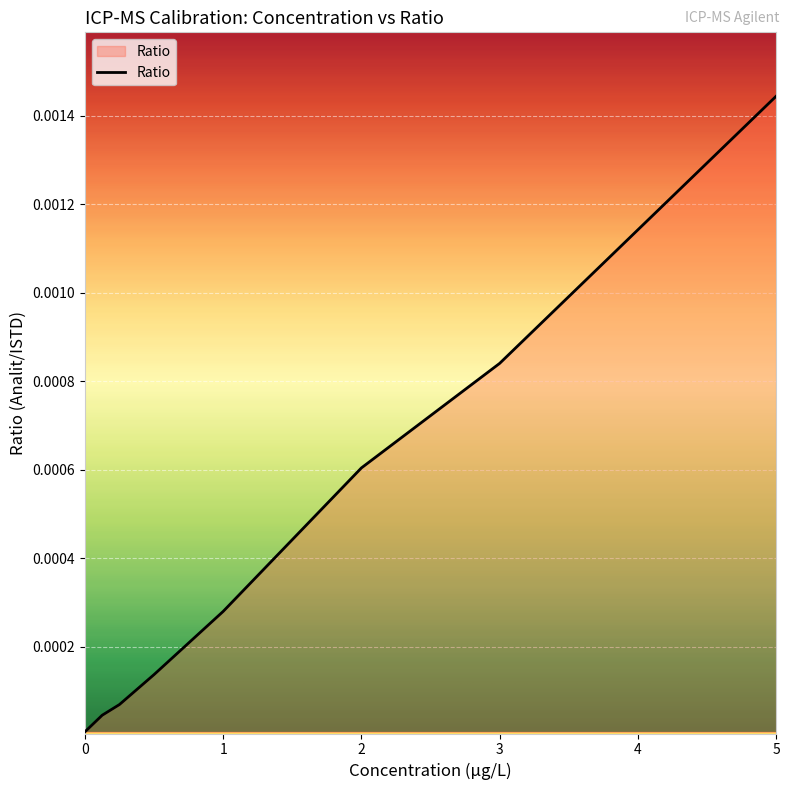

What is the label of the 7th point from the left?

3.0